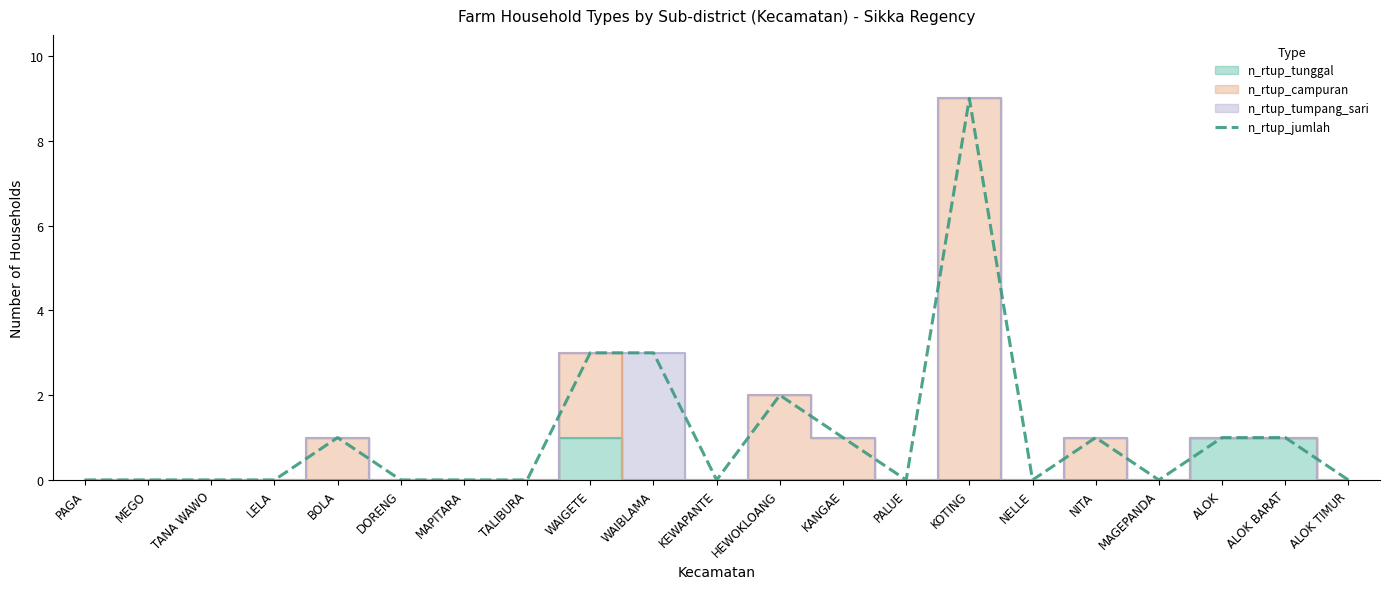

What position from the left is NELLE?

16